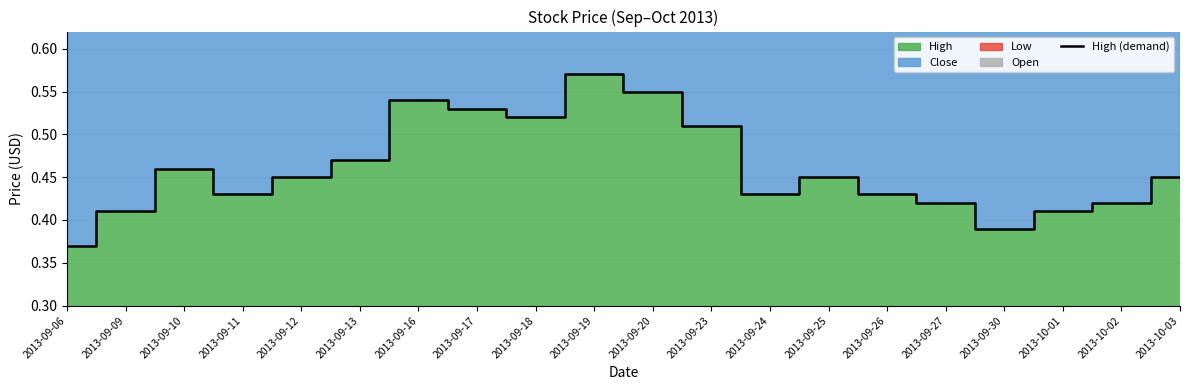

Read the value at 2013-09-26.

0.4